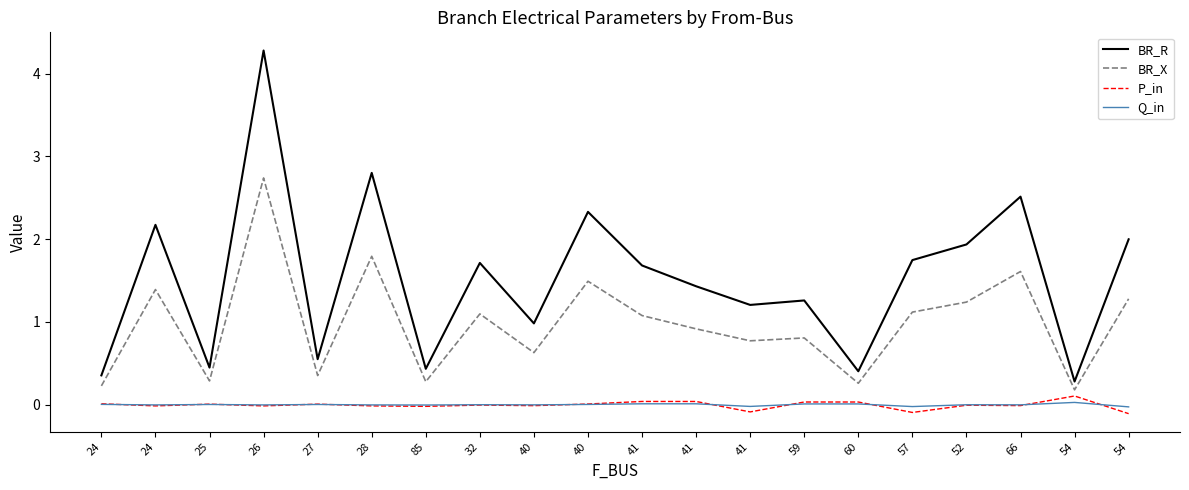

What are all the series names shown in the legend?

BR_R, BR_X, P_in, Q_in